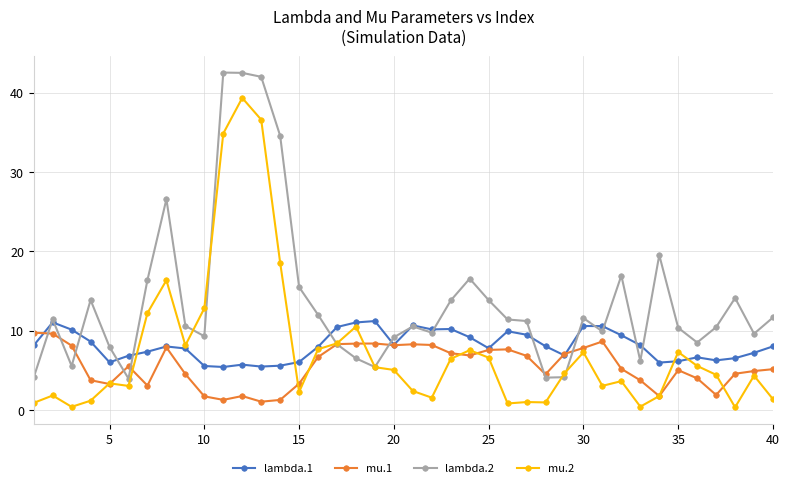

Count the number of categories in the chart.

40